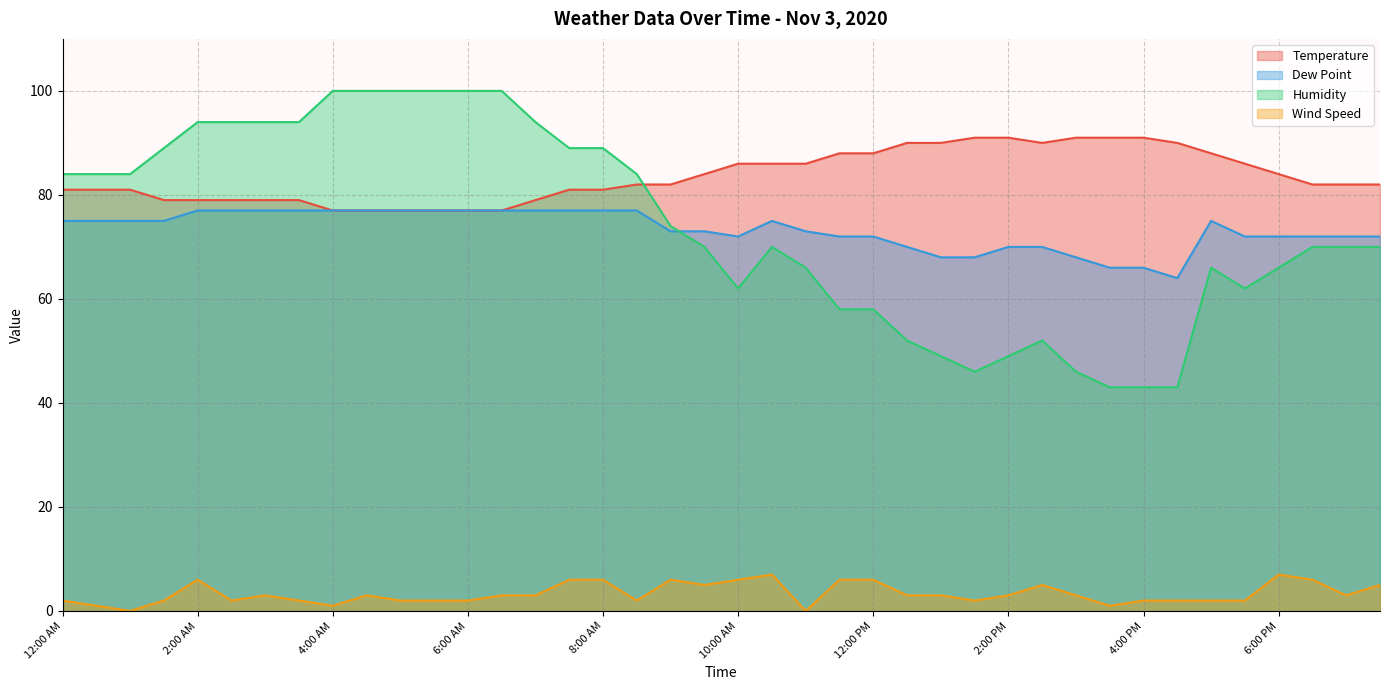

The value of Dew Point at 7:30 AM is 128. True or false?

False